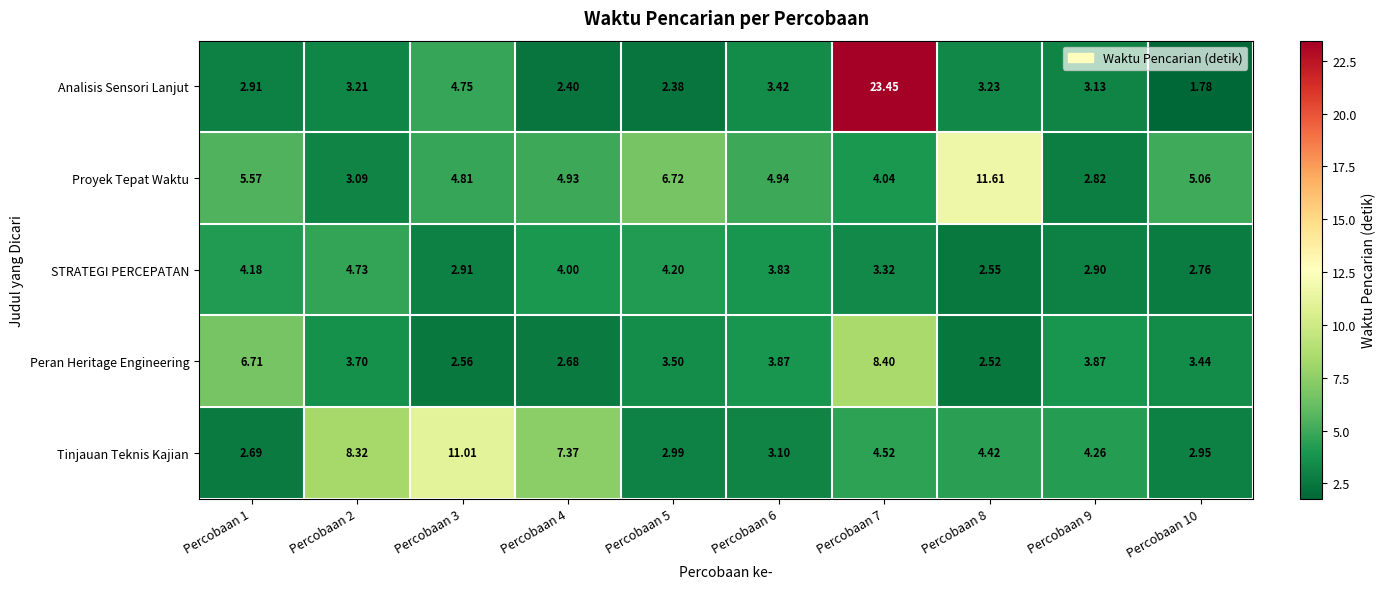

Which category has the highest value across all series?

Percobaan 7